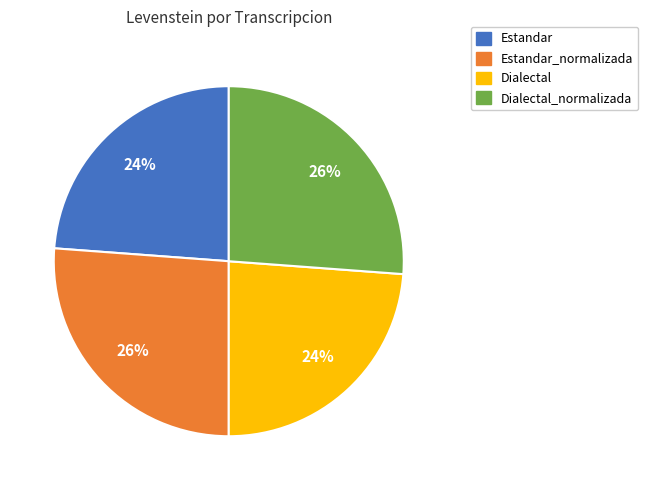

Is Estandar_normalizada the majority of the pie?

No